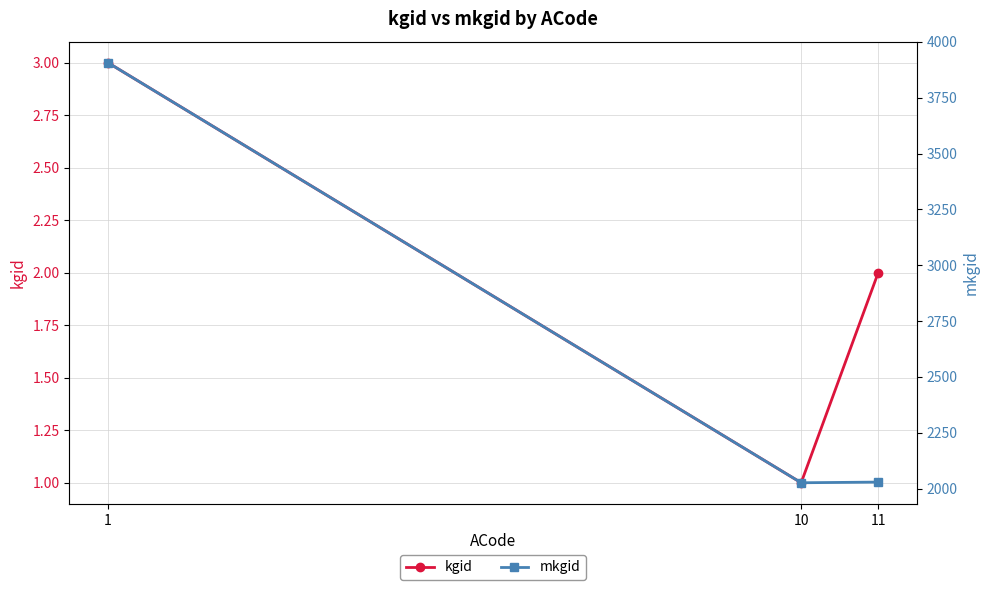

Which series changed the most between 1 and 11?

mkgid